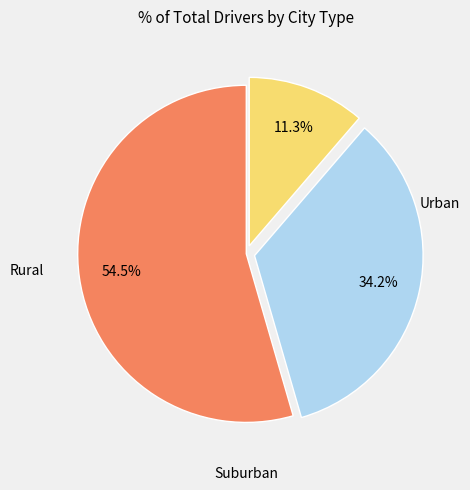

Does any single category account for the majority?

Yes